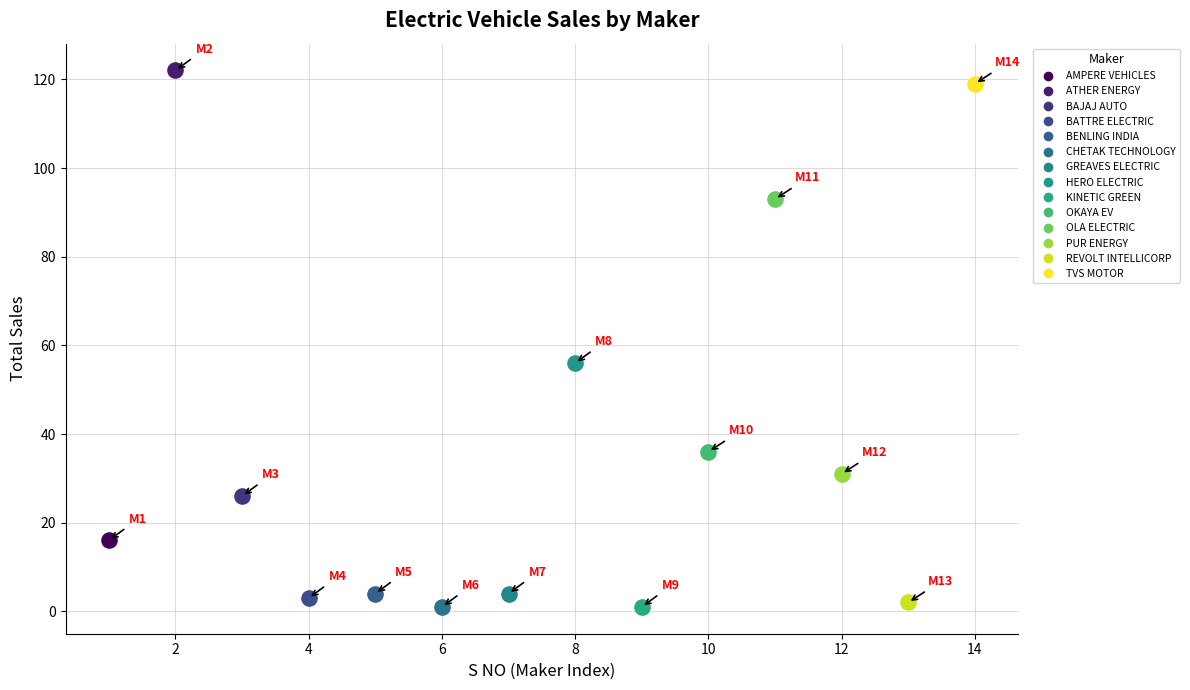

What are all the series names shown in the legend?

AMPERE VEHICLES, ATHER ENERGY, BAJAJ AUTO, BATTRE ELECTRIC, BENLING INDIA, CHETAK TECHNOLOGY, GREAVES ELECTRIC, HERO ELECTRIC, KINETIC GREEN, OKAYA EV, OLA ELECTRIC, PUR ENERGY, REVOLT INTELLICORP, TVS MOTOR